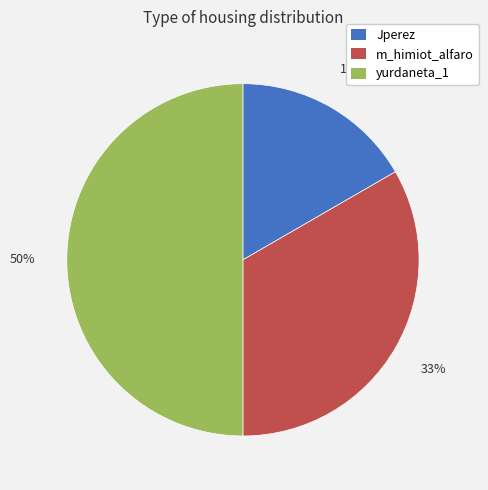

Do Jperez and yurdaneta_1 together represent more than half of the pie?

Yes